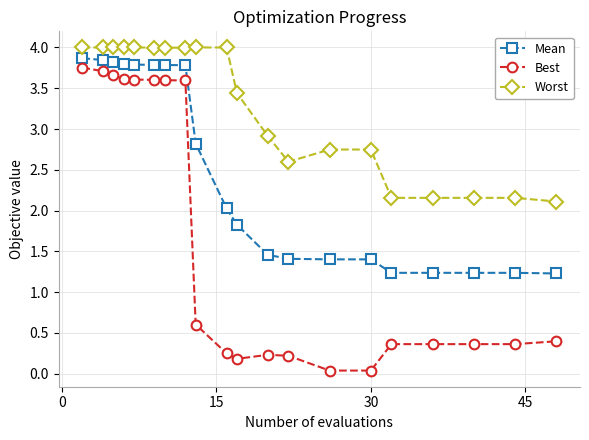

What is the value of the Mean point at the 14th from the left?

1.4